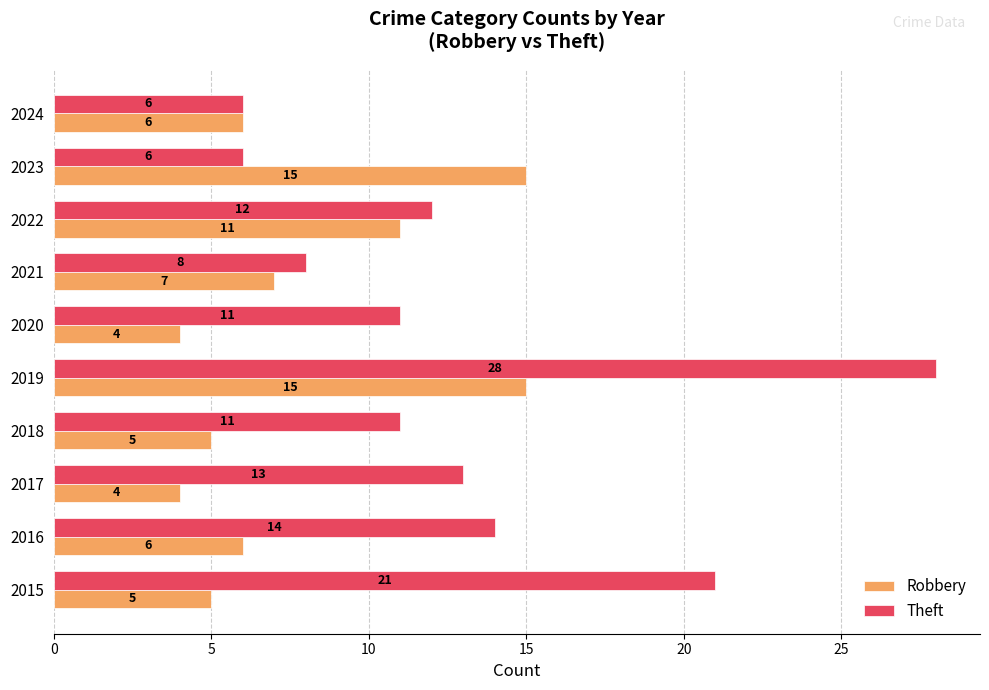

What is the maximum value for Robbery?

15